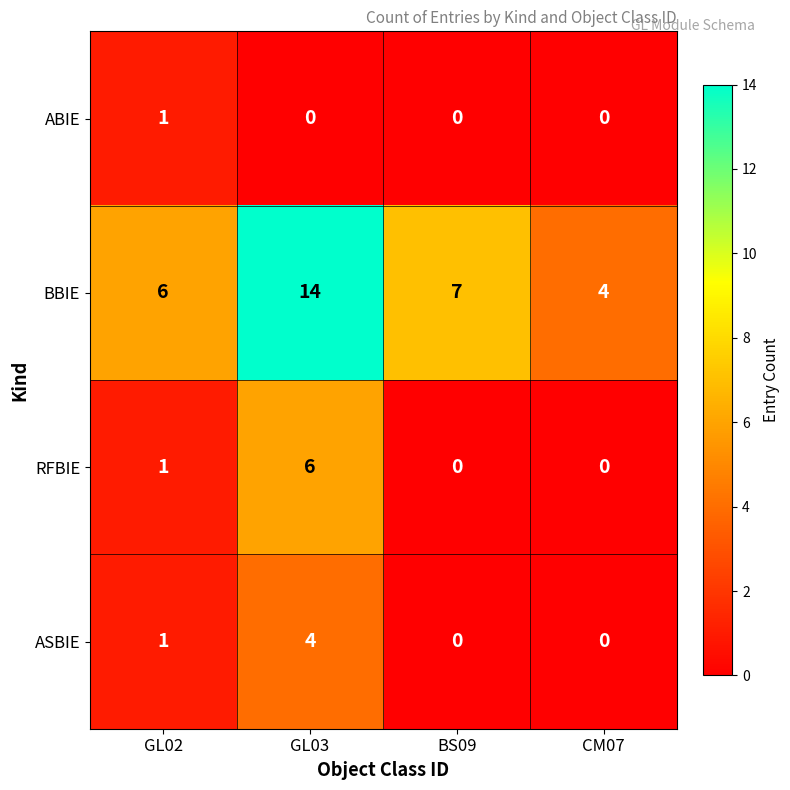

How many distinct data groups are displayed?

4